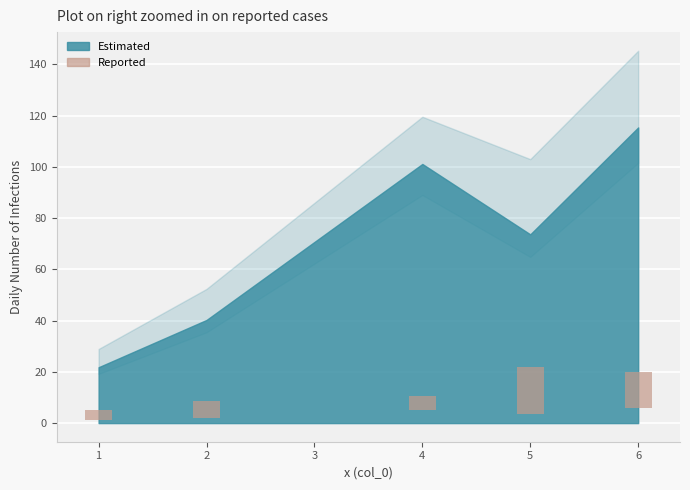

What is the value of the 2nd bar from the left?

6.5